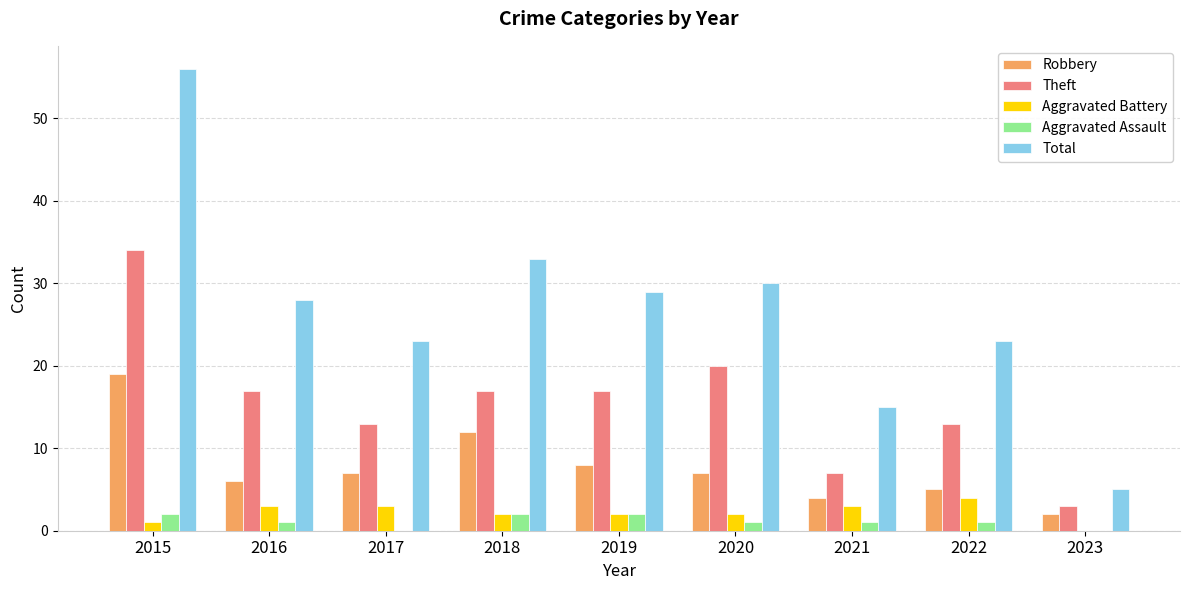

Where does the Aggravated Battery series first go above 2?

2016